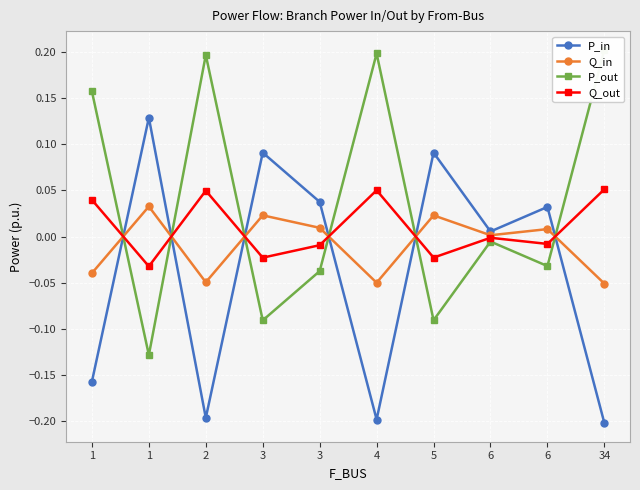

Which series ends up on top after the final intersection of P_out and P_in?

P_out